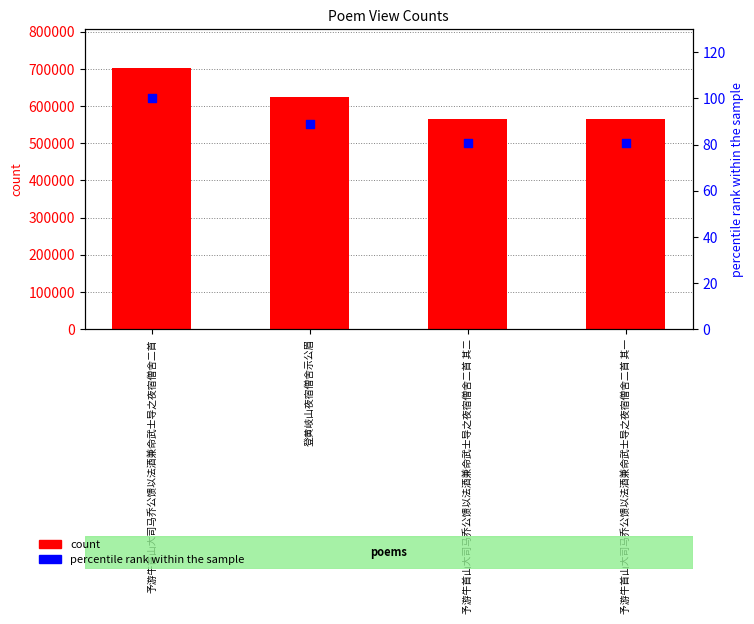

At how many categories does at least one series exceed 286921?

4